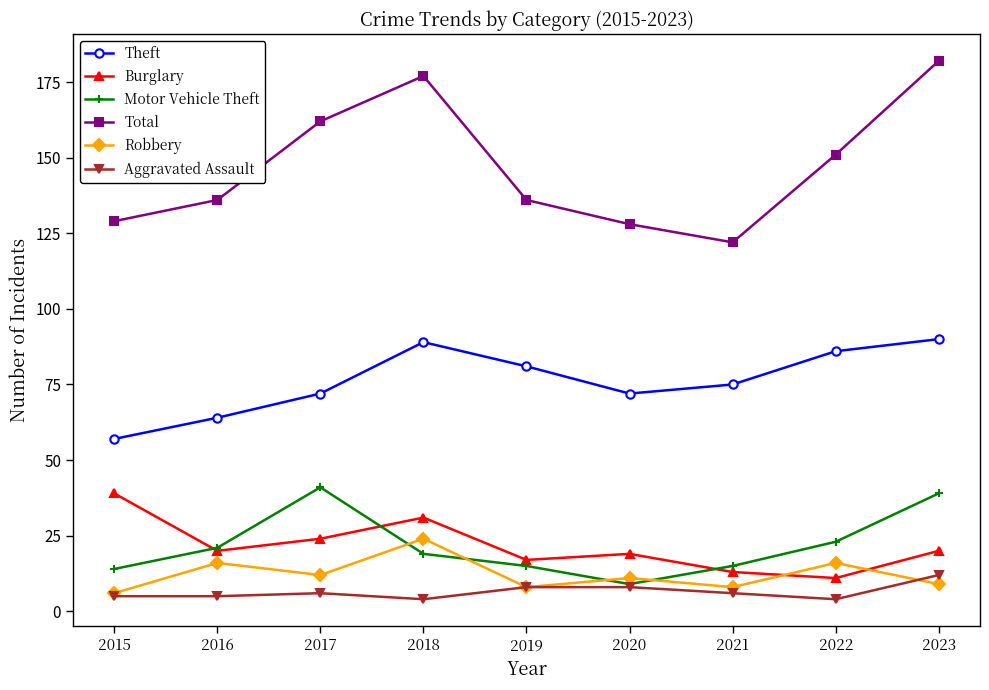

What is the sum of all Burglary values?

194